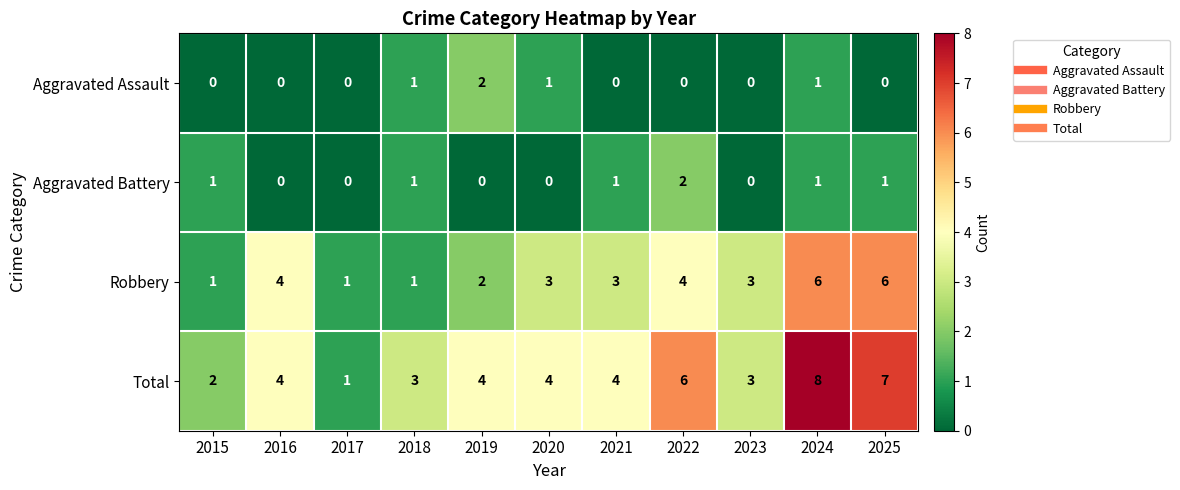

What is the sum of the Total values at 2019 and 2016?

8